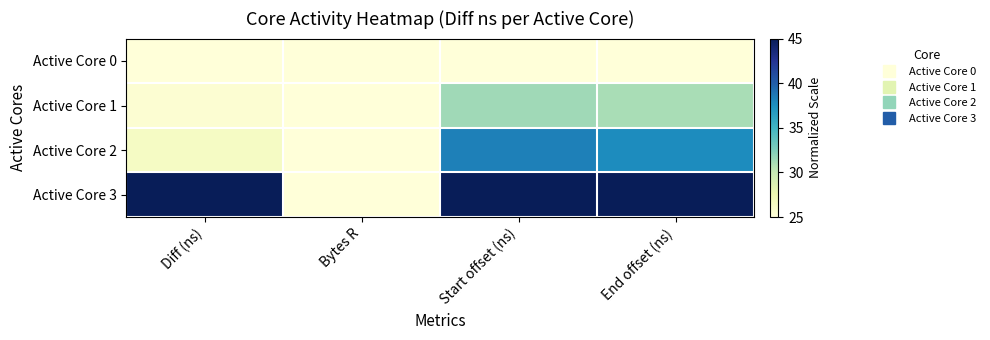

What is the maximum value shown in the chart?

45.0